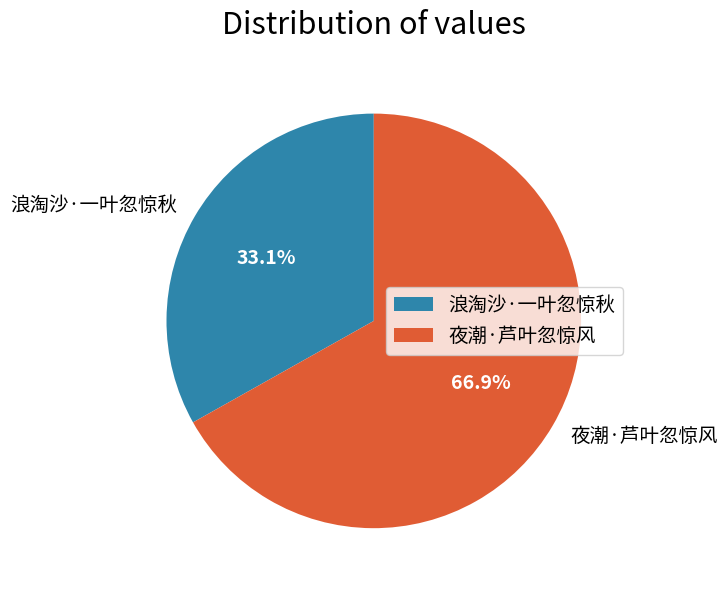

Which category has the smallest portion of the pie?

浪淘沙·一叶忽惊秋